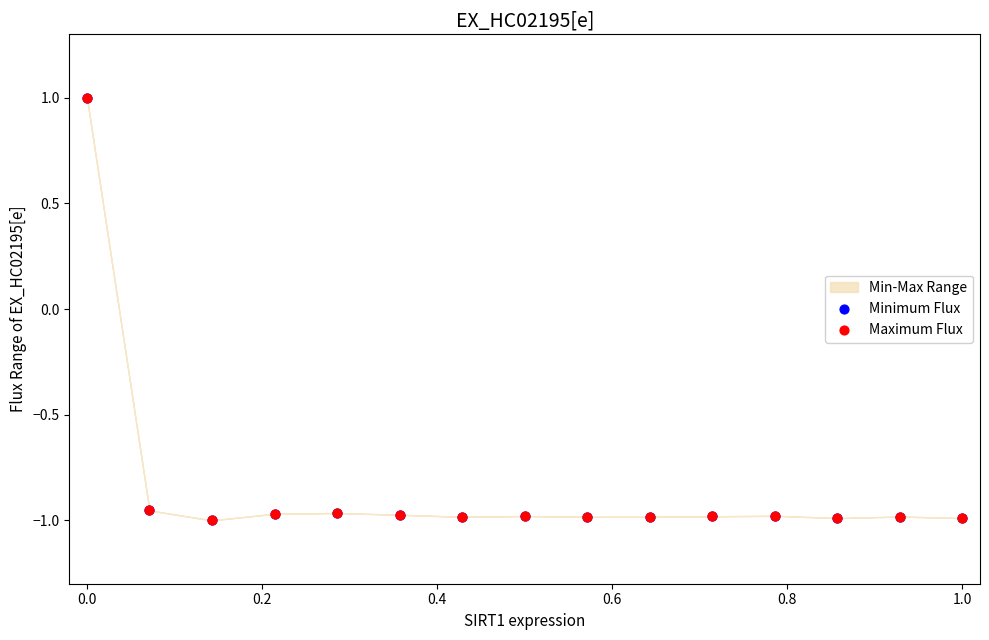

Which series contains the lowest Y value?

Minimum Flux